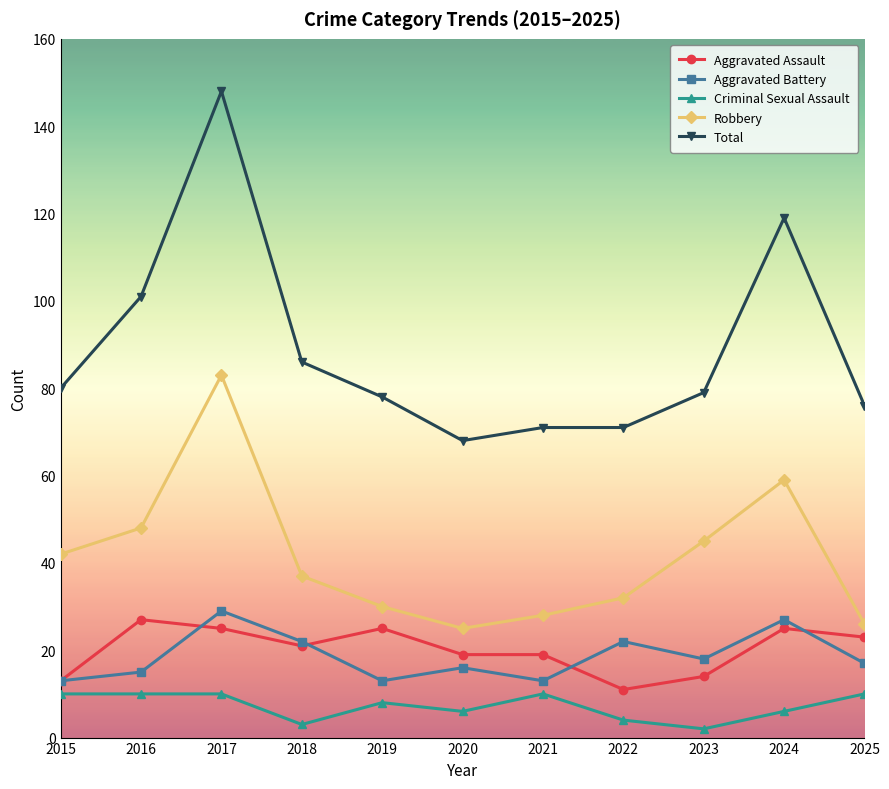

Is it true that Robbery equals 30 at 2019?

True